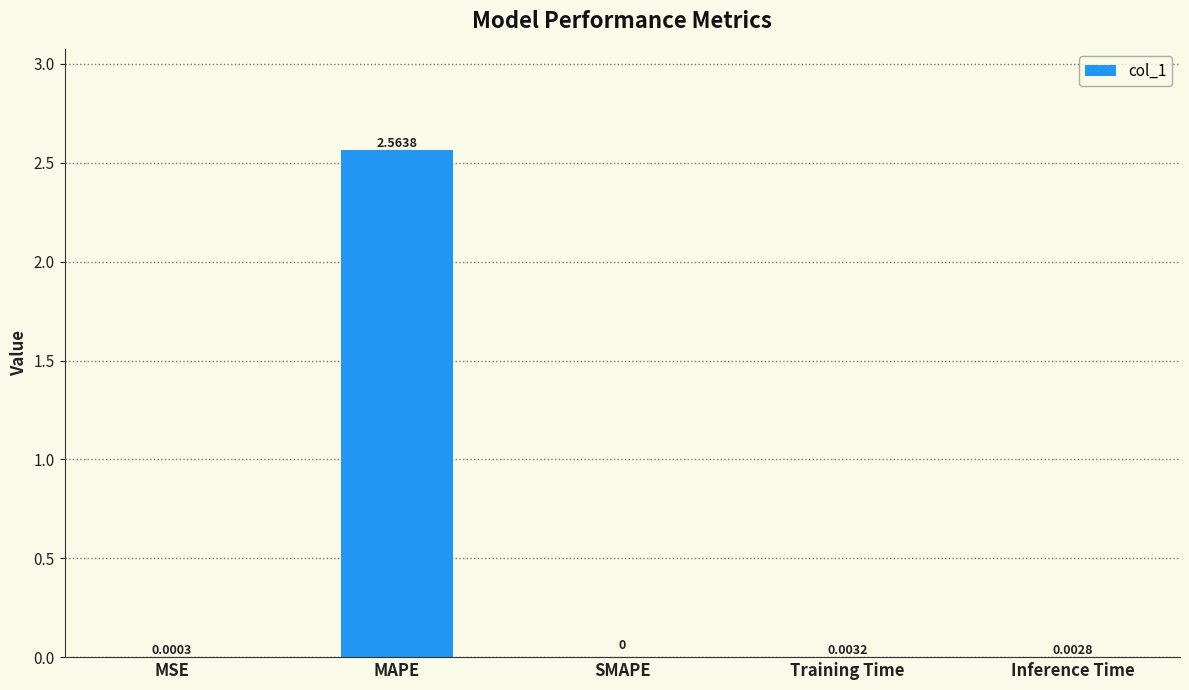

How many data points are above 0?

4